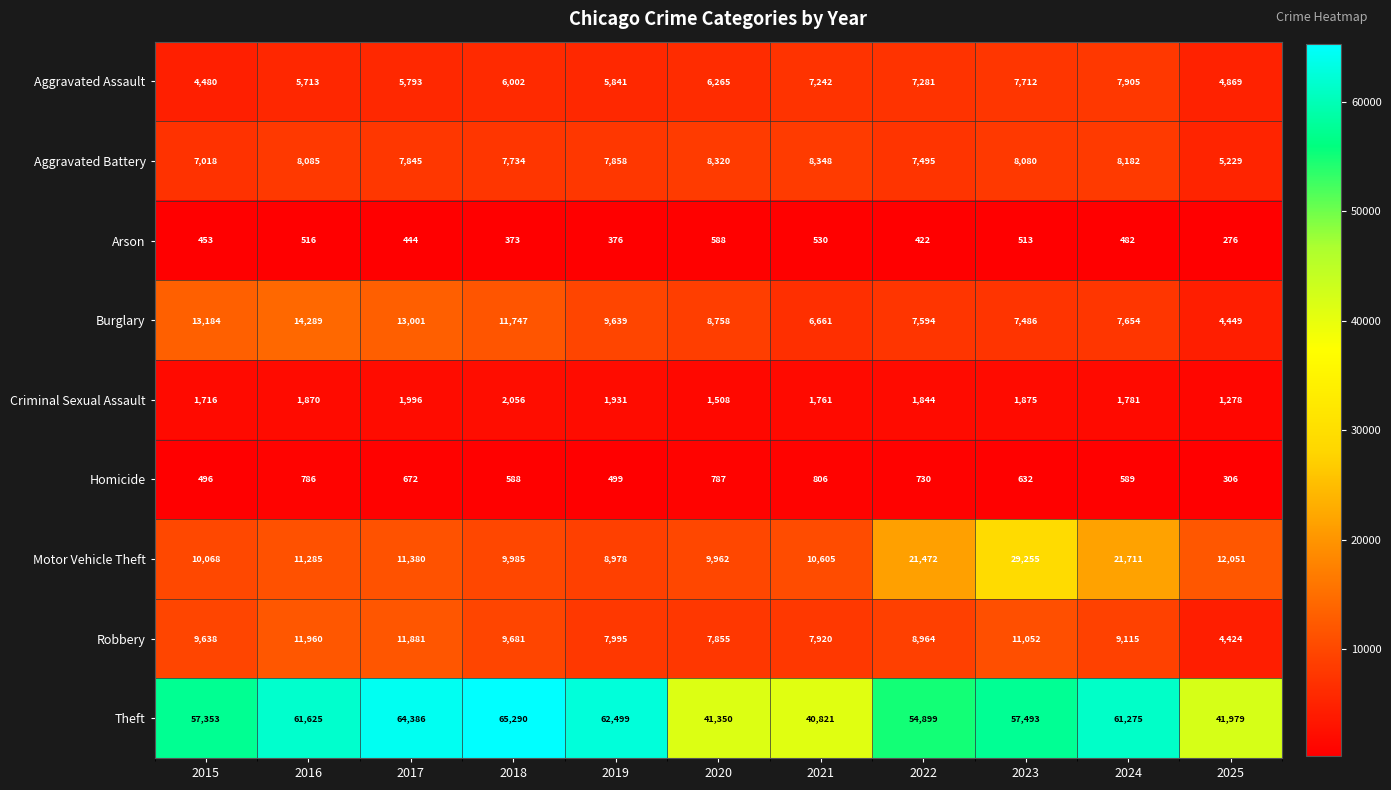

At how many categories does at least one series exceed 8017?

11